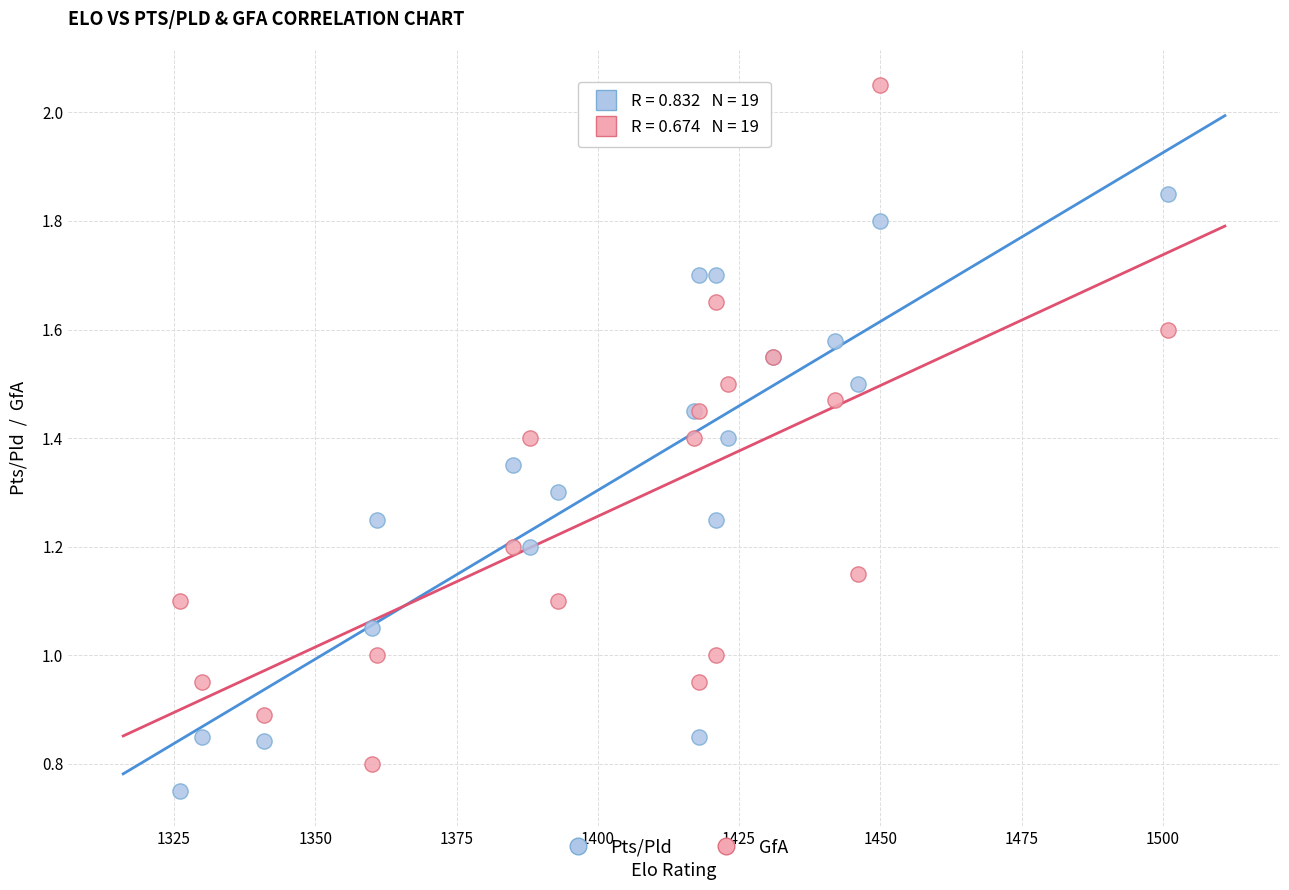

What are all the series names shown in the legend?

Pts/Pld, GfA